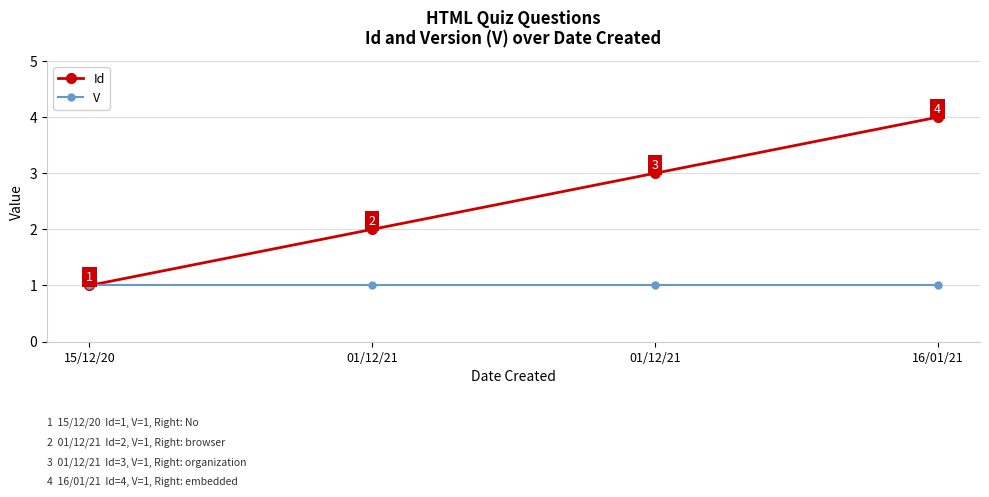

What is the maximum value shown in the chart?

4